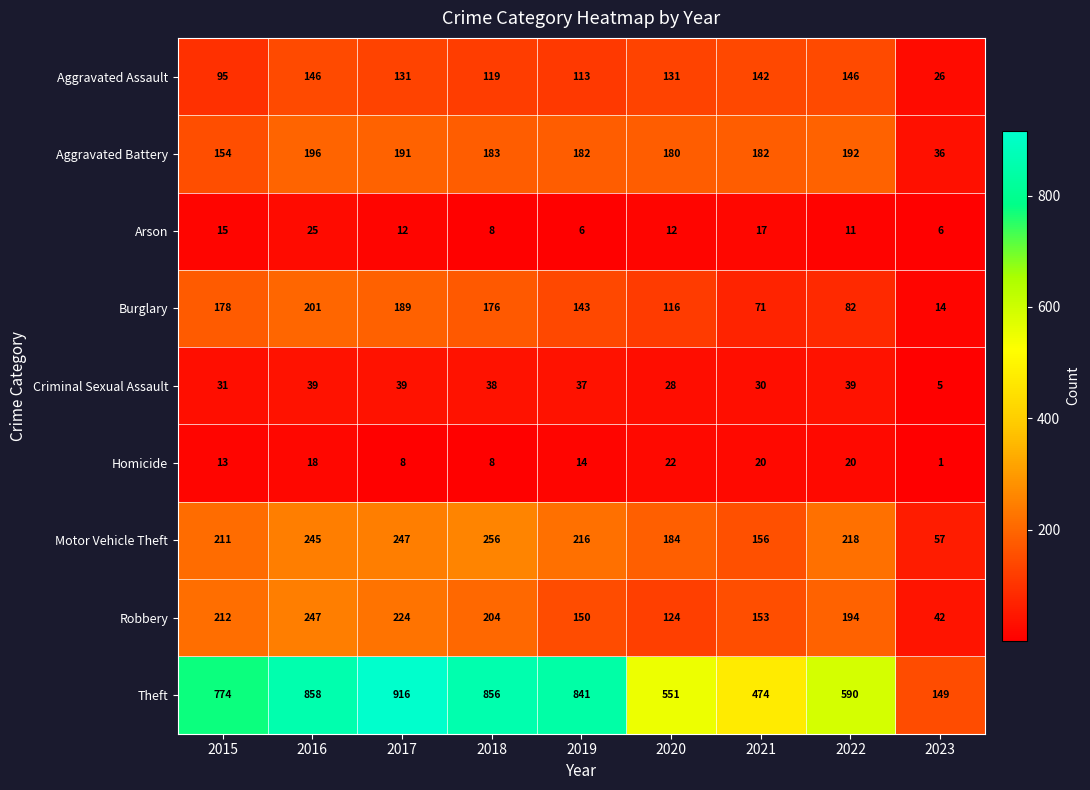

How many series are shown in this chart?

9